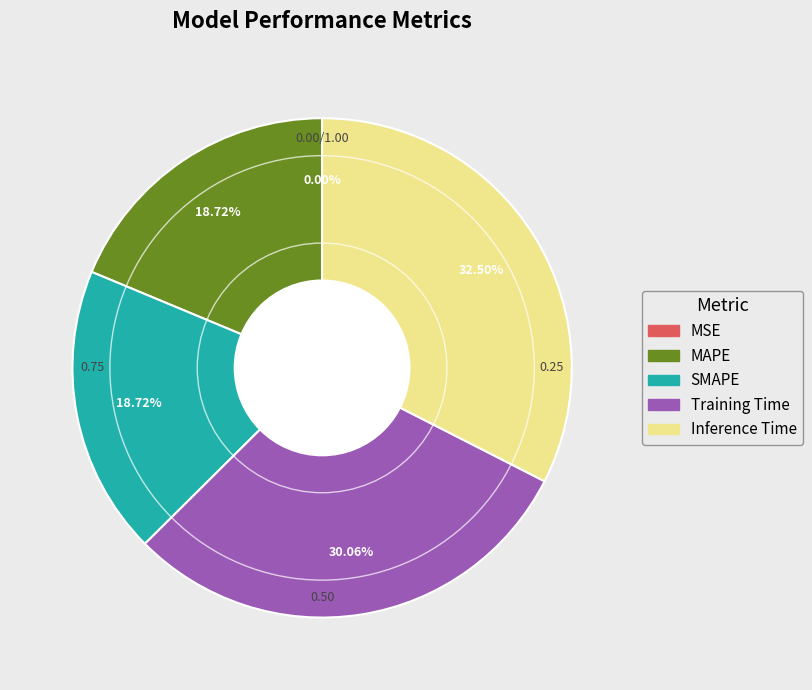

The Training Time slice represents 30% of the pie. True or false?

True